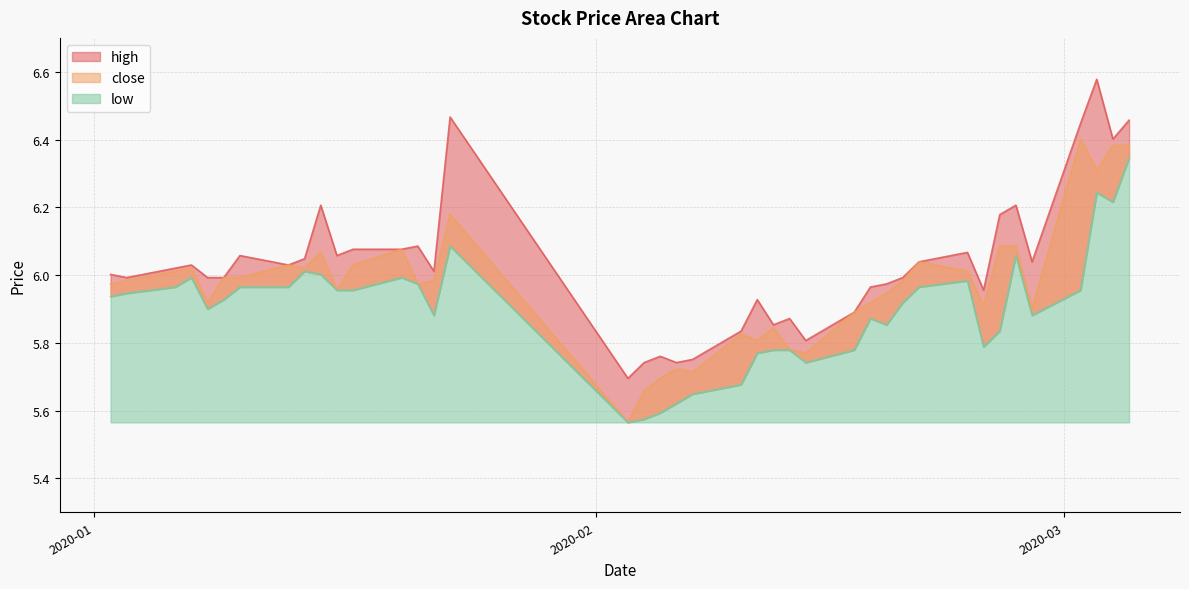

Where is close nearest to the value 5?

2020-02-03